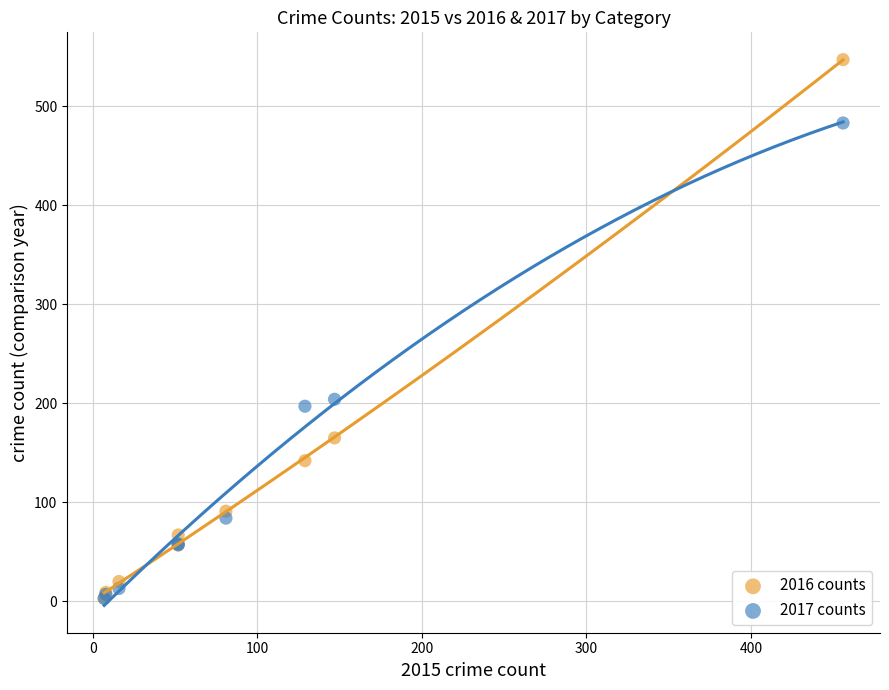

In the 2017 counts series, what Y value is closest to 243?

204